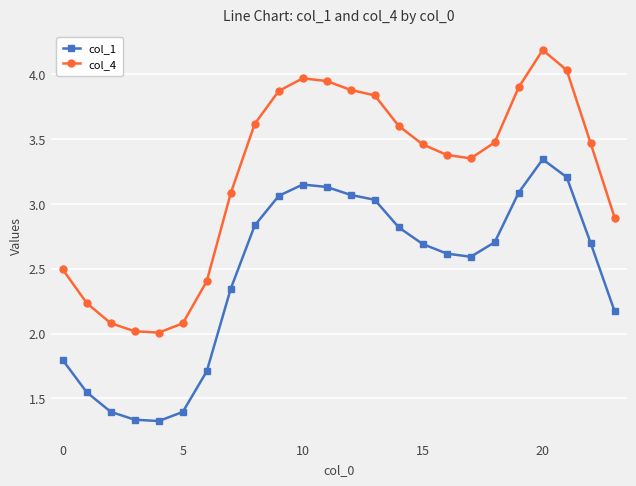

What is the lowest value of the col_4 series?

2.0